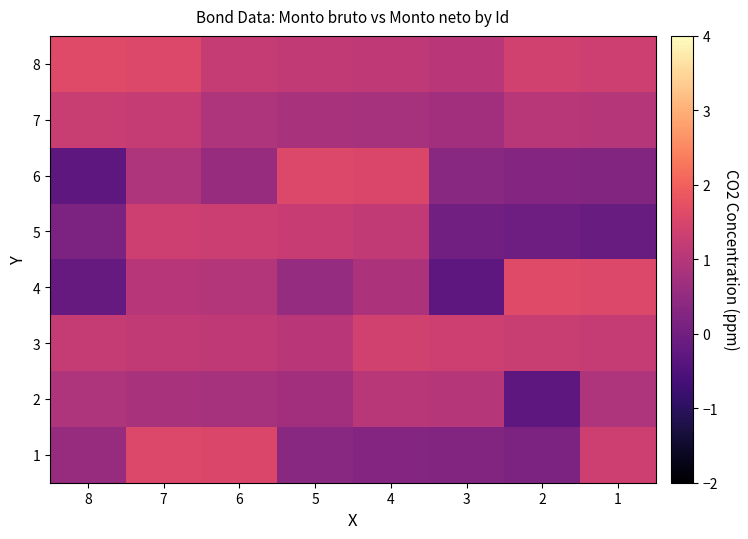

What is the total value across all series at 5?

7.5